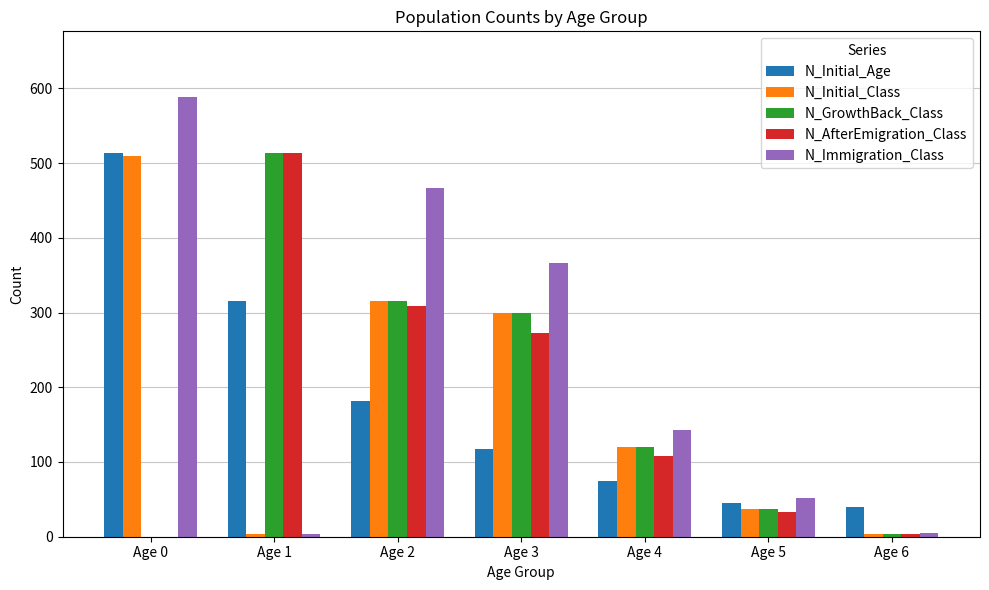

Which series has the largest total across all categories?

N_Immigration_Class